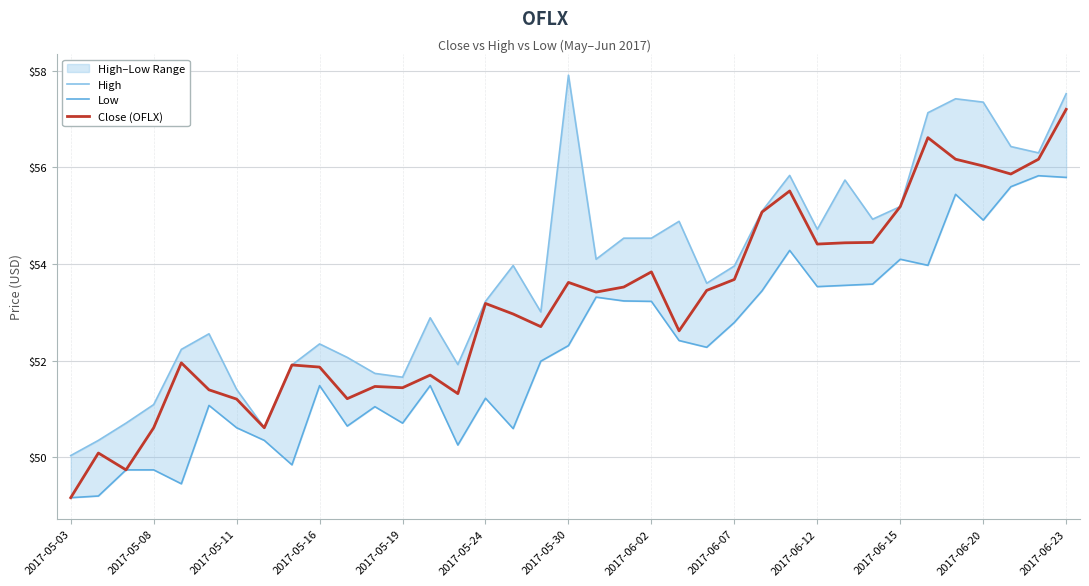

How many distinct data groups are displayed?

3